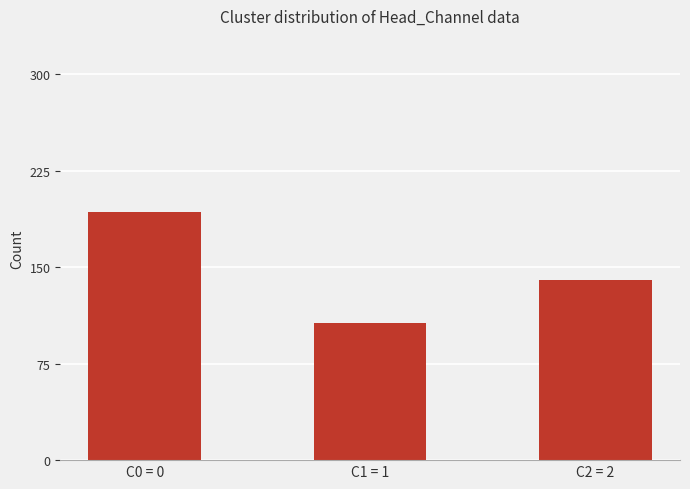

What is the maximum value shown in the chart?

193